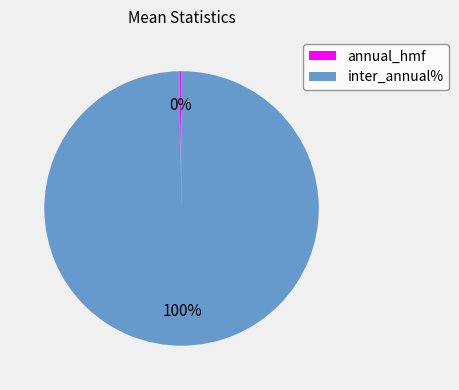

What is the majority slice?

inter_annual%